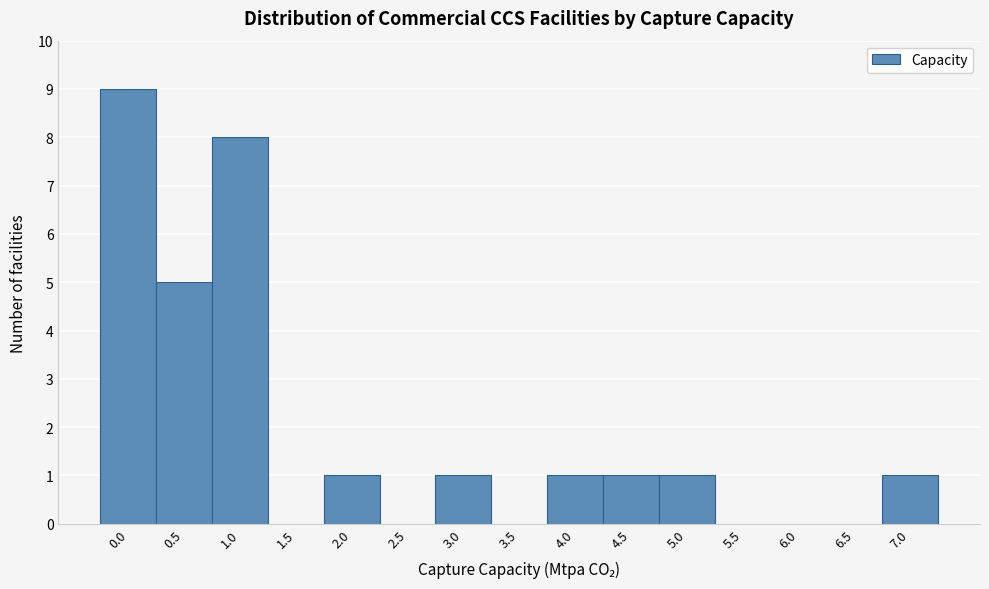

Reading left to right, what are all the values shown in this chart?

0.0=9	0.5=5	1.0=8	1.5=0	2.0=1	2.5=0	3.0=1	3.5=0	4.0=1	4.5=1	5.0=1	5.5=0	6.0=0	6.5=0	7.0=1